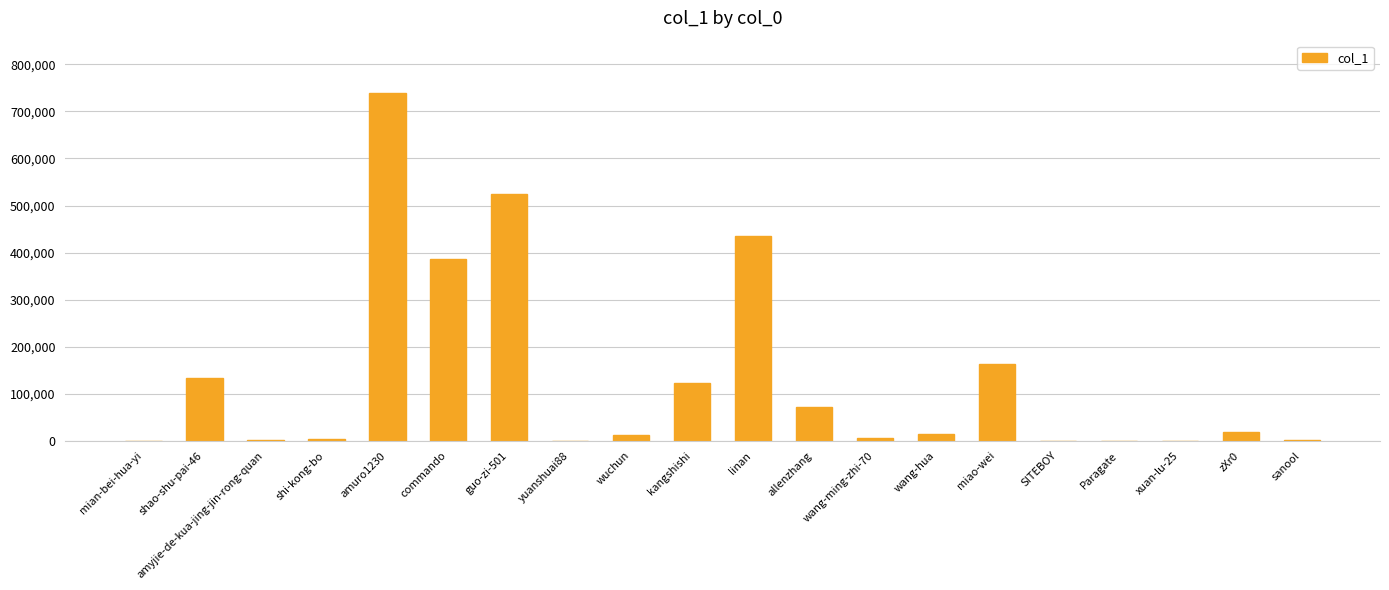

True or false: the data shows 218213 at miao-wei.

False